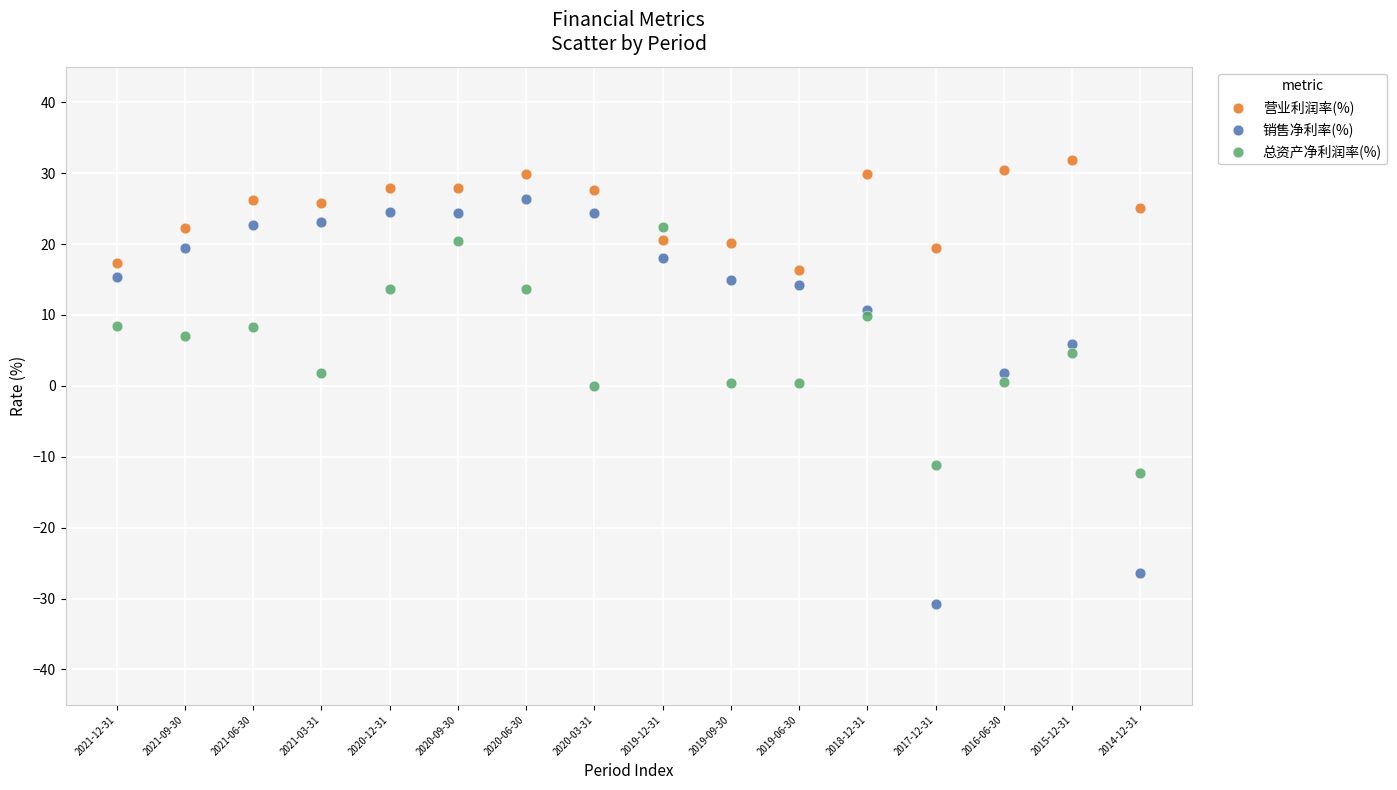

Which series reaches the minimum Y coordinate?

销售净利率(%)